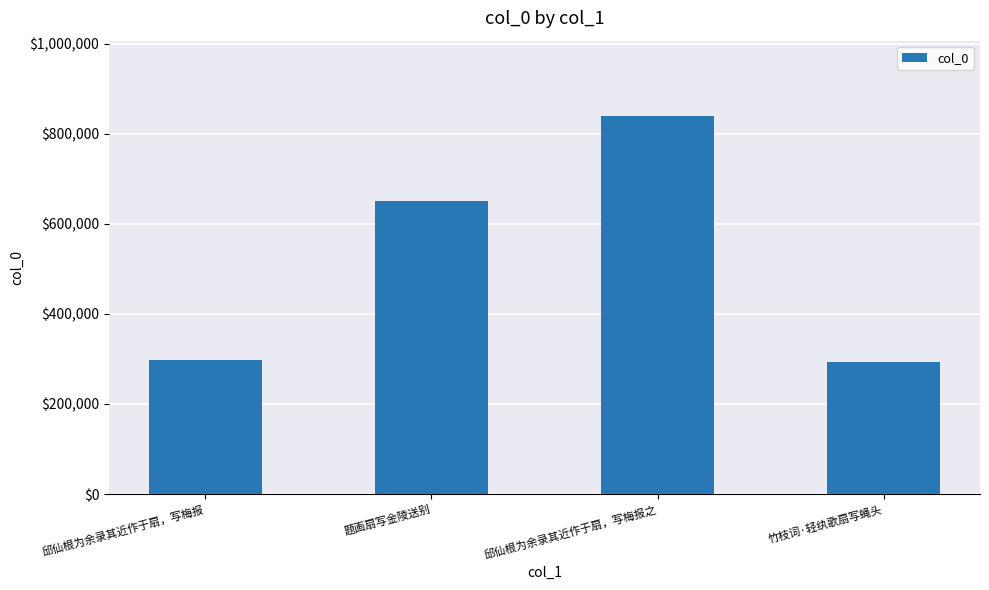

Reading left to right, list all the values displayed in this chart.

邱仙根为余录其近作于扇，写梅报=297421	题画扇写金陵送别=650865	邱仙根为余录其近作于扇，写梅报之=838704	竹枝词·轻纨歌扇写蝇头=293393